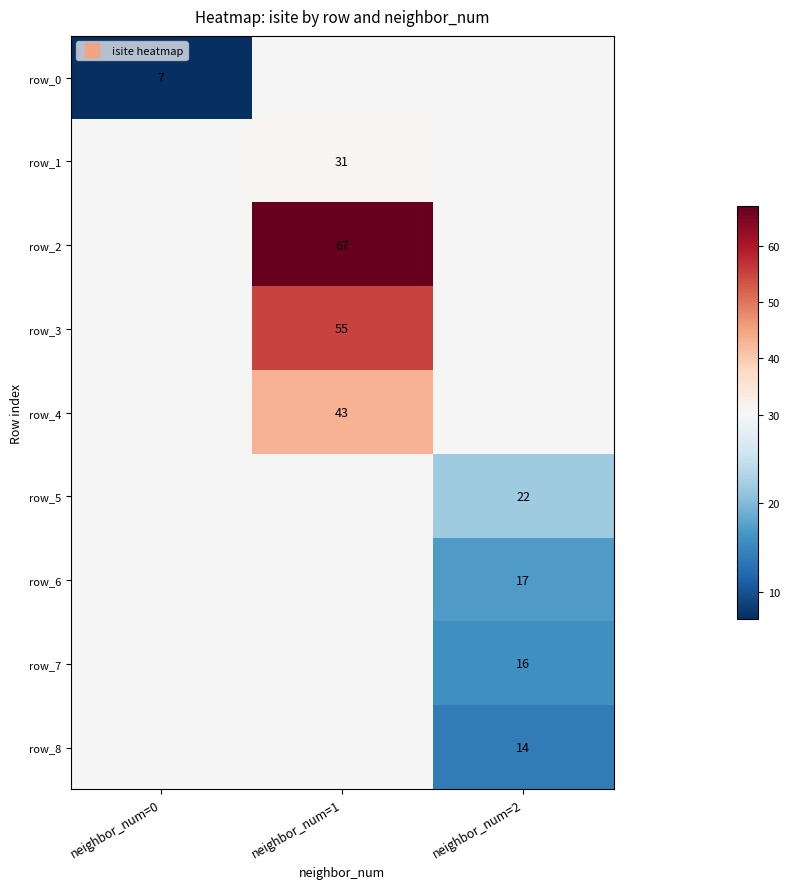

Which label corresponds to the smallest value in the chart?

neighbor_num=0